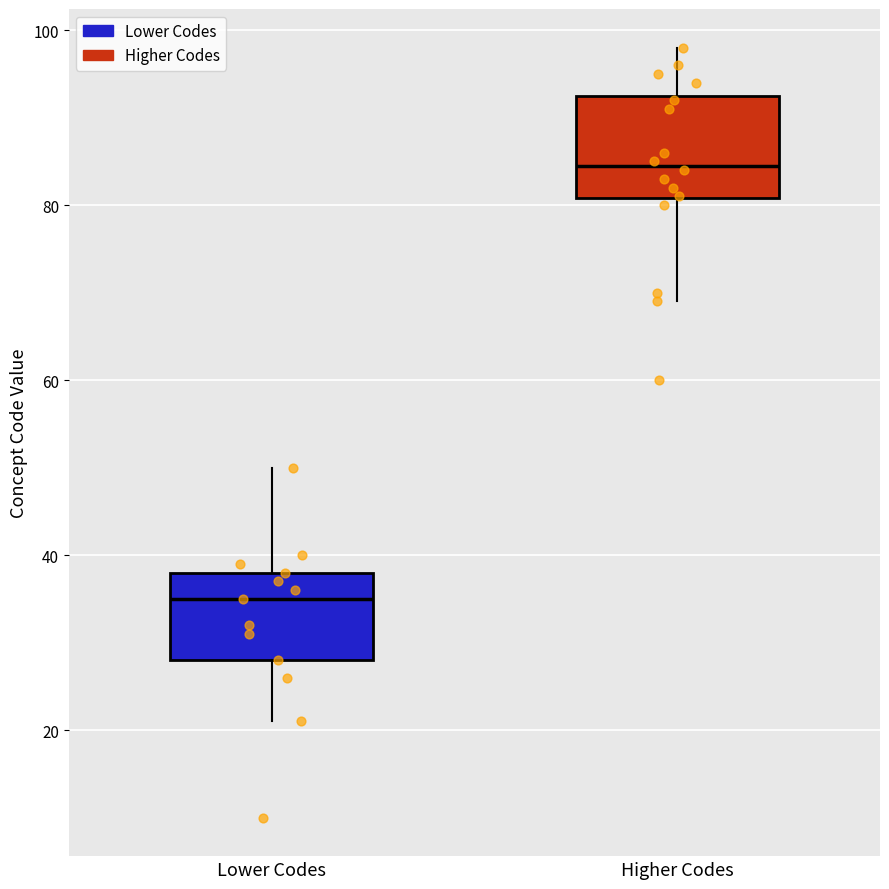

Where does the lower whisker of the box for Lower Codes end on the y-axis? The values are not printed on the chart, so give them approximately, as read against the axis.

22